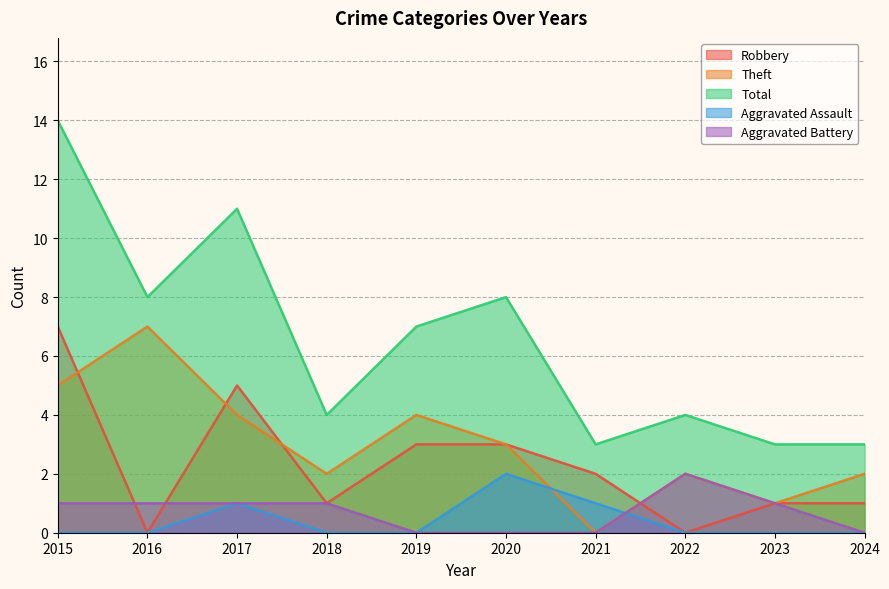

At how many categories does at least one series exceed 4?

5